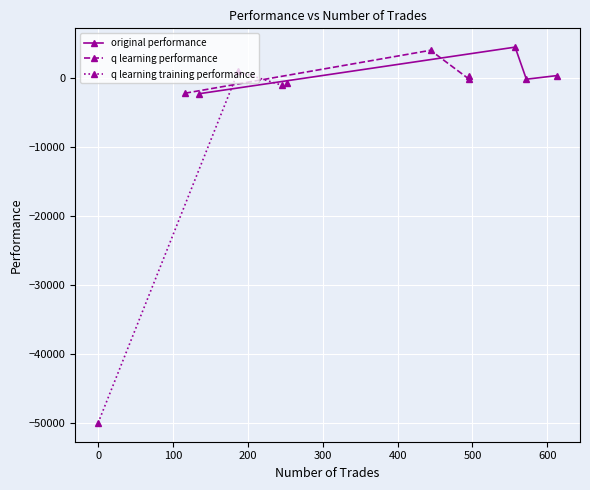

How many lines are shown in the chart?

3